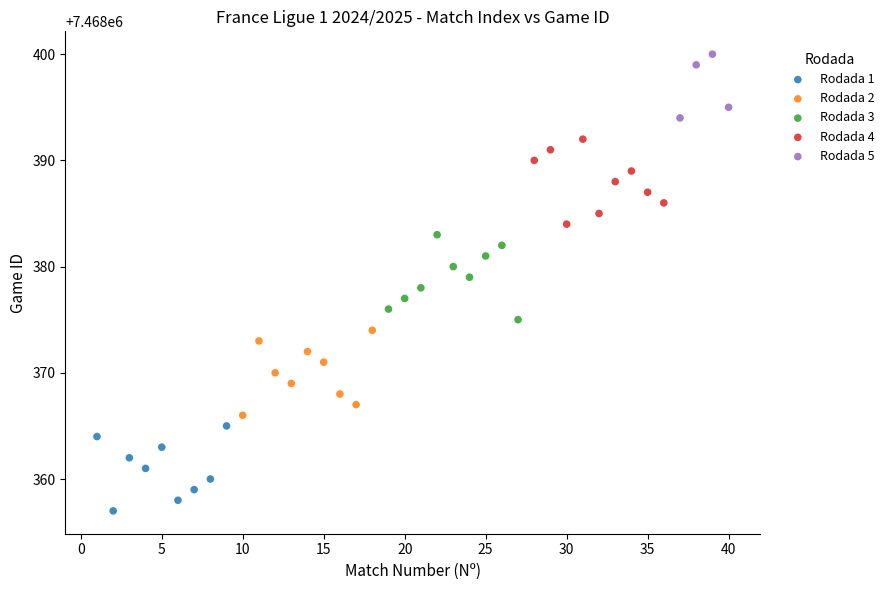

Which series contains the lowest Y value?

Rodada 1